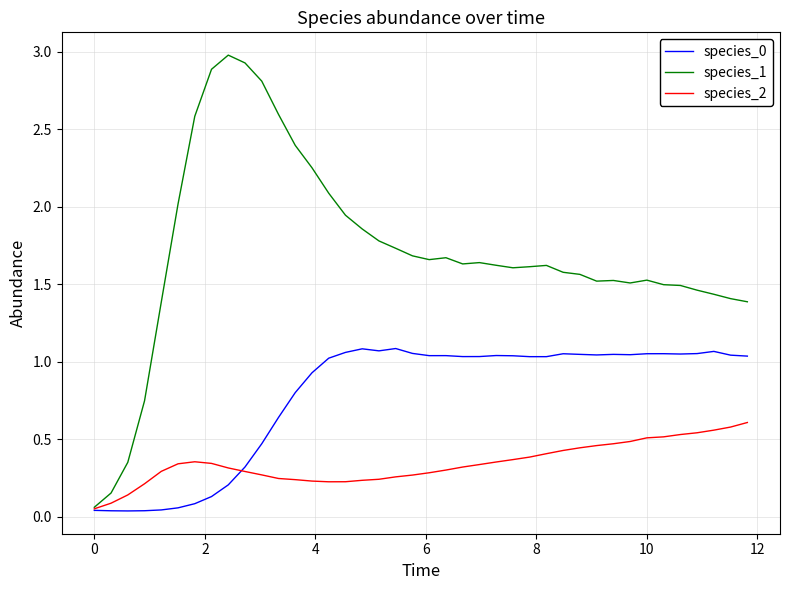

What is the difference between the maximum and minimum values in the species_1 series?

2.9